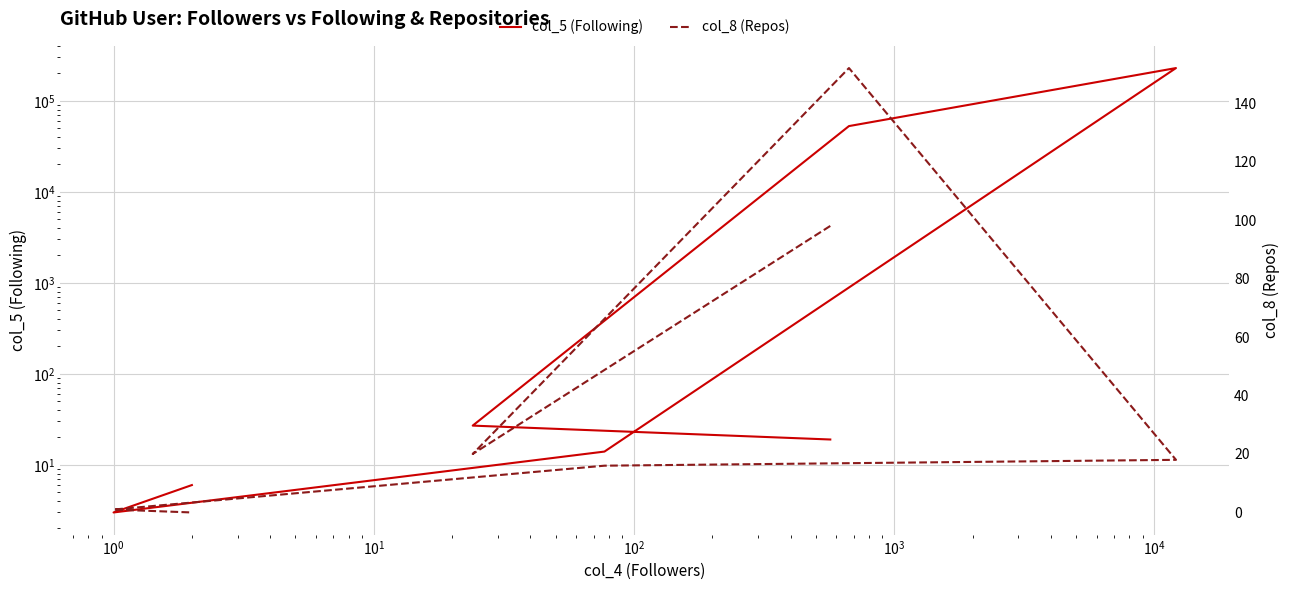

How many series are shown in this chart?

2